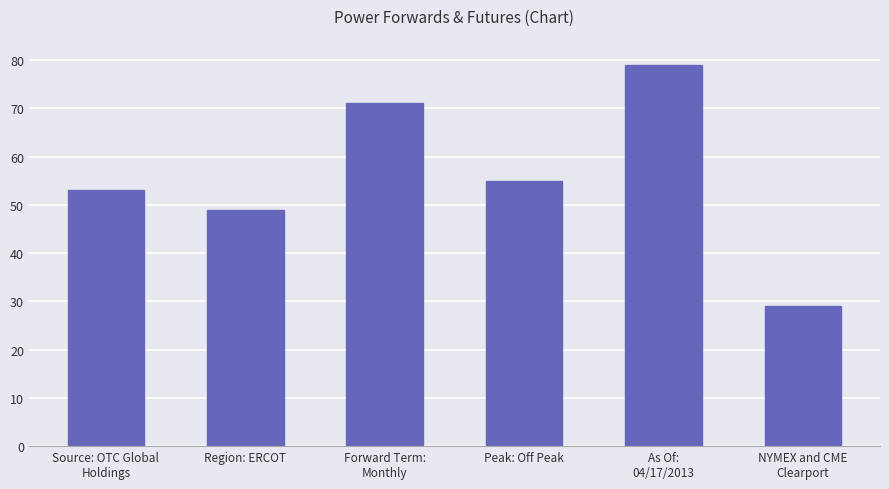

Reading right to left, transcribe all the data shown in this chart.

29	79	55	71	49	53